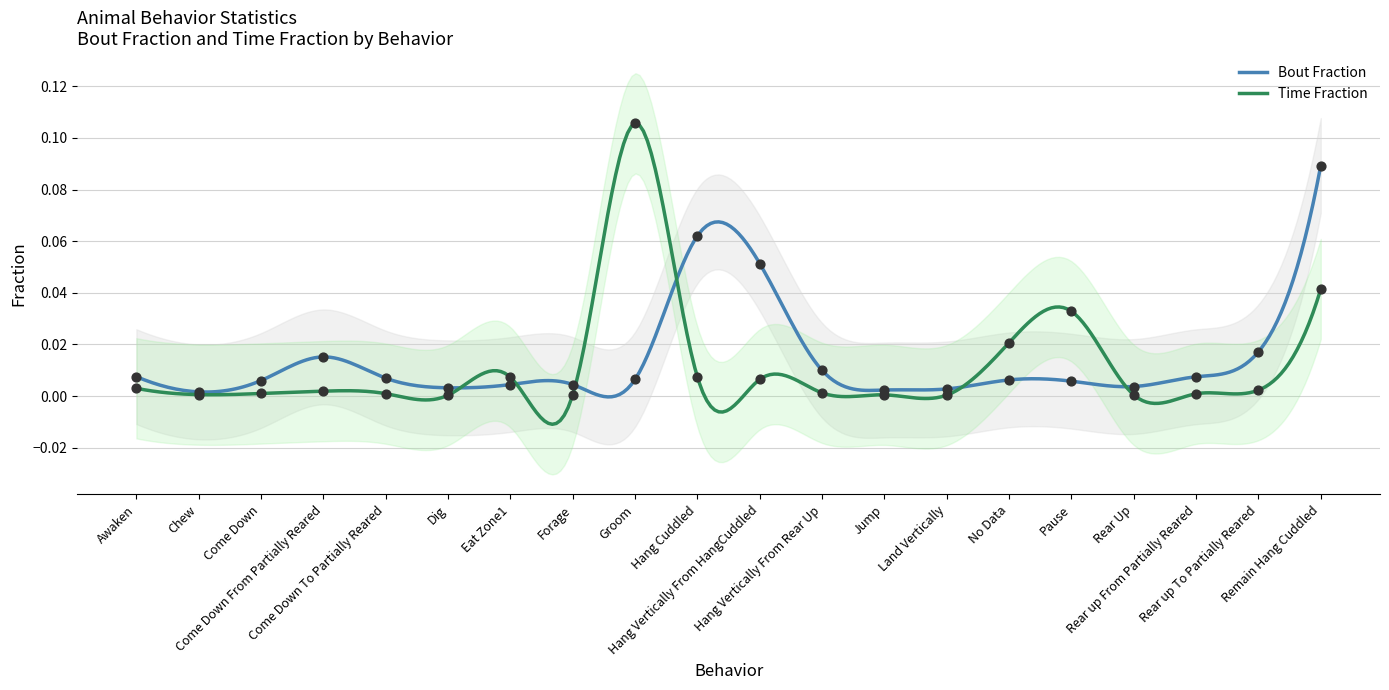

Which series has the largest total across all categories?

Bouts